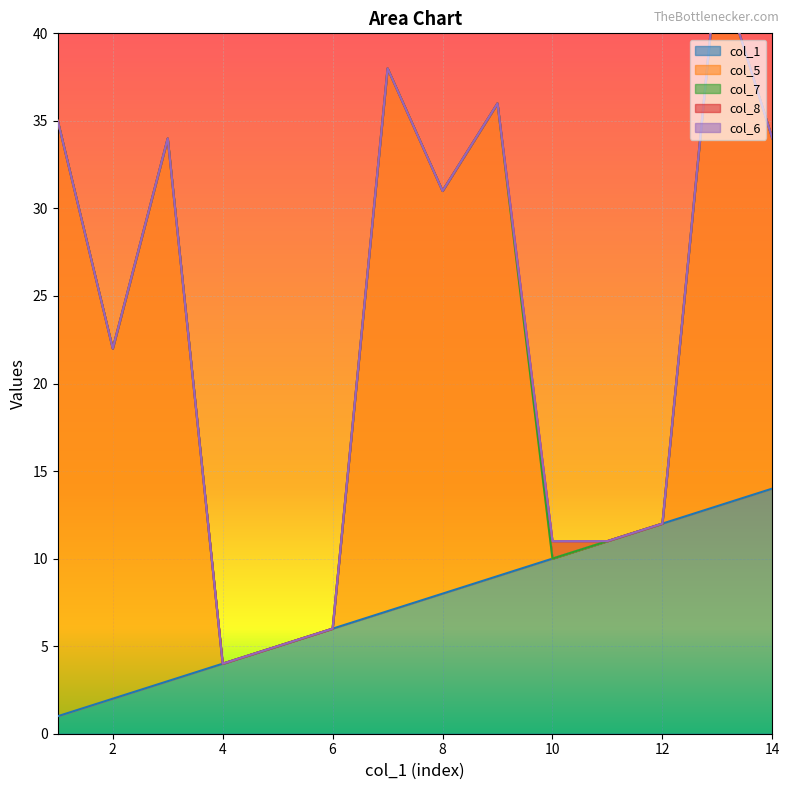

Count the number of data series in this chart.

5